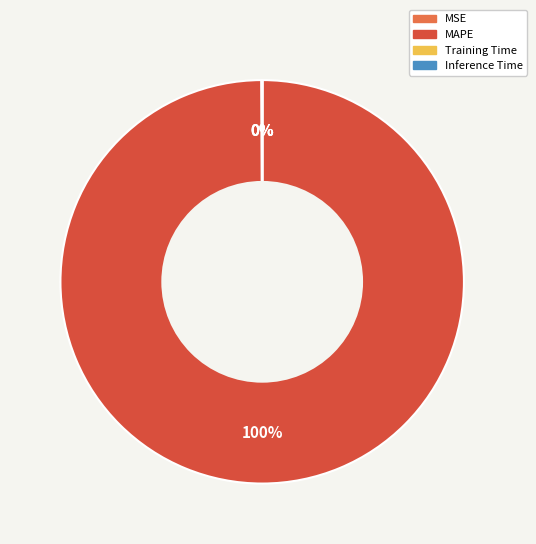

What is the largest slice in the pie chart?

MAPE